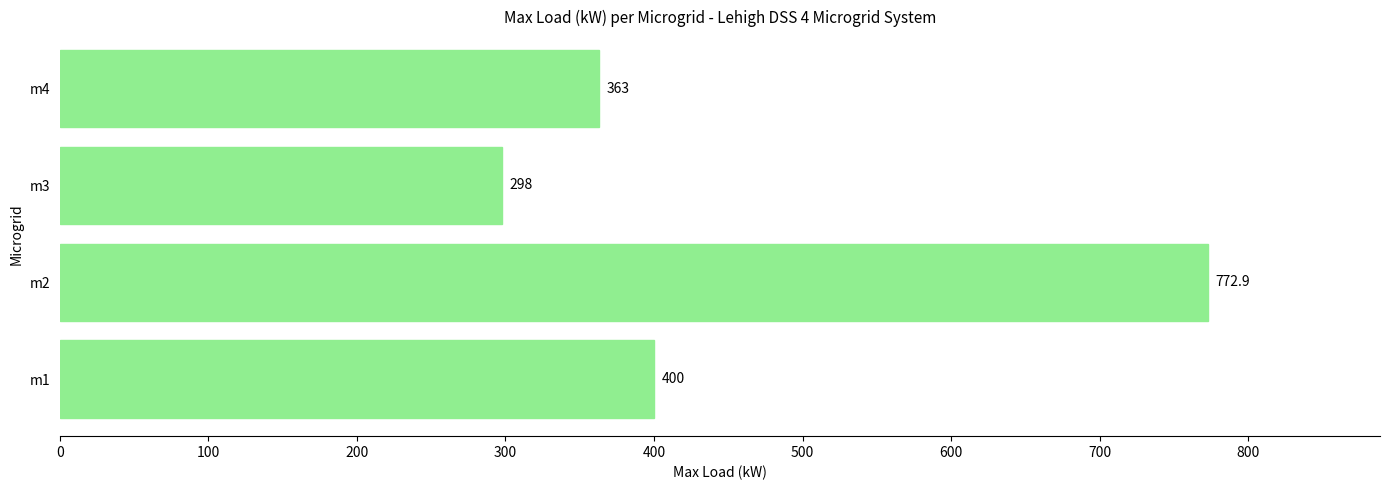

What is the maximum value shown in the chart?

772.9